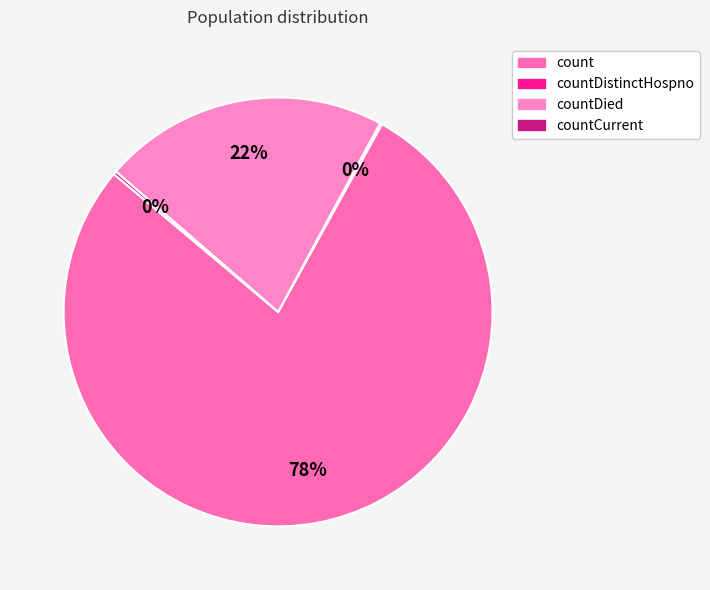

What is the largest slice in the pie chart?

count